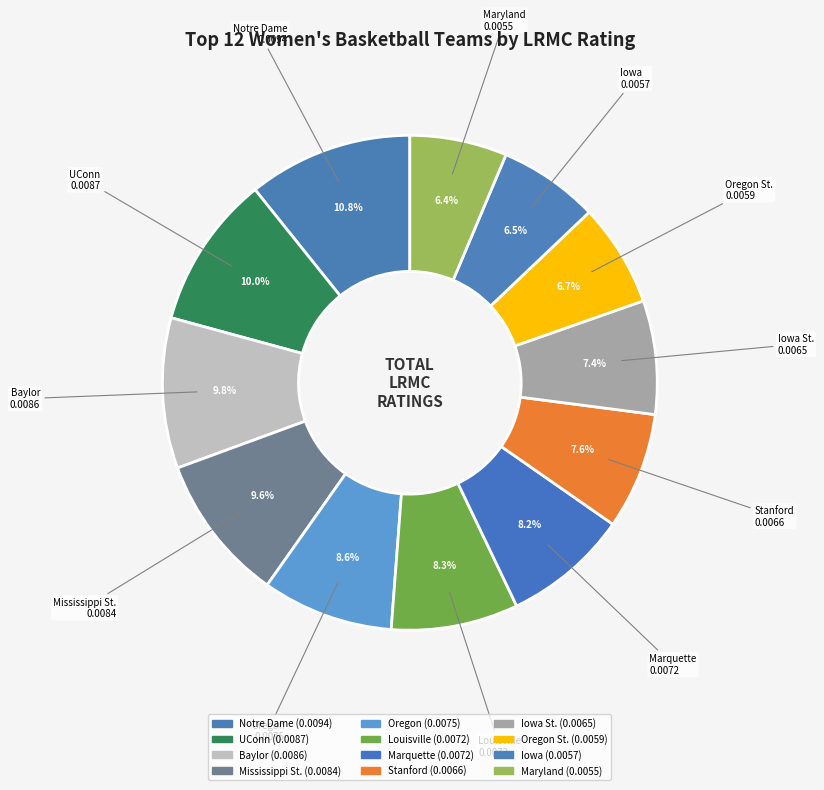

Which slice is the largest?

Notre Dame